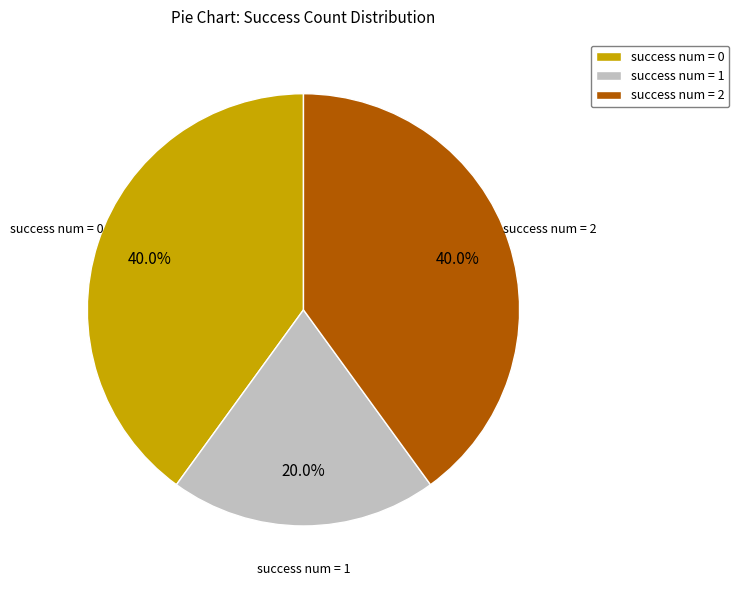

Combined, what portion of the pie is success num = 0 and success num = 1?

60.0%